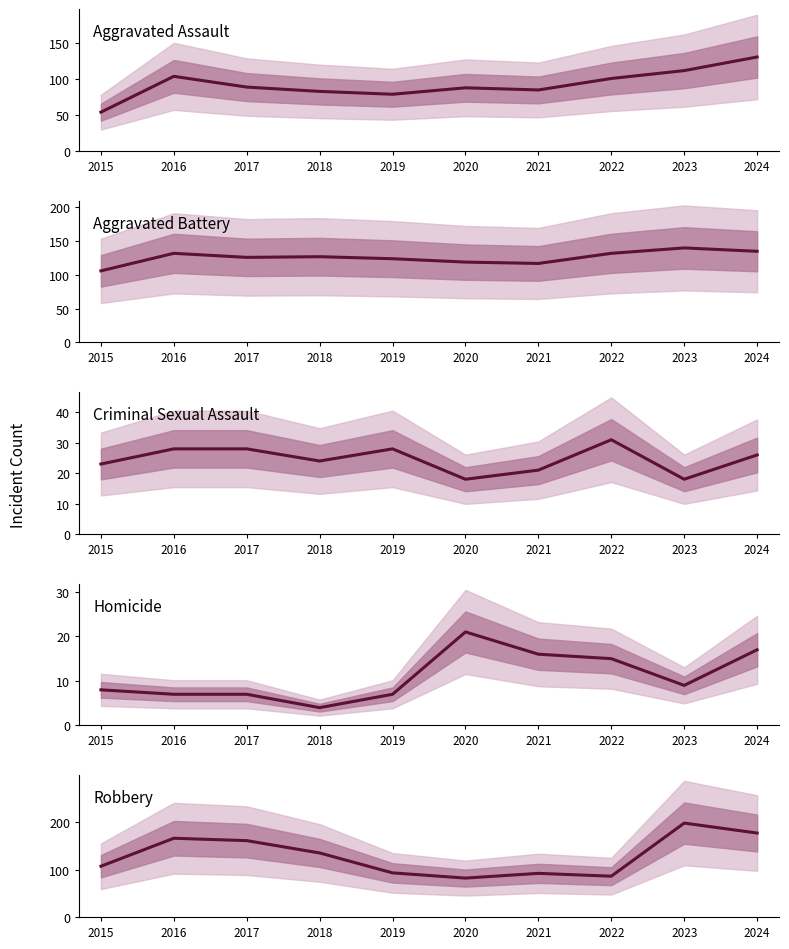

Which series has the largest total across all categories?

Robbery